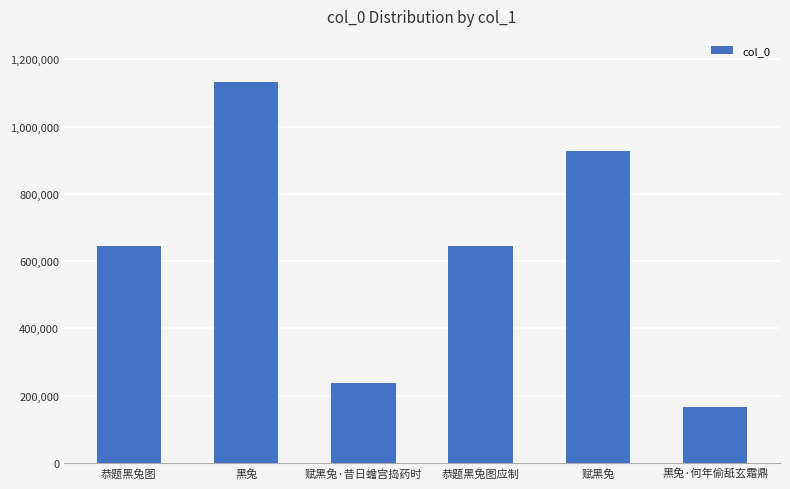

Where does the data first go above 645691?

黑兔